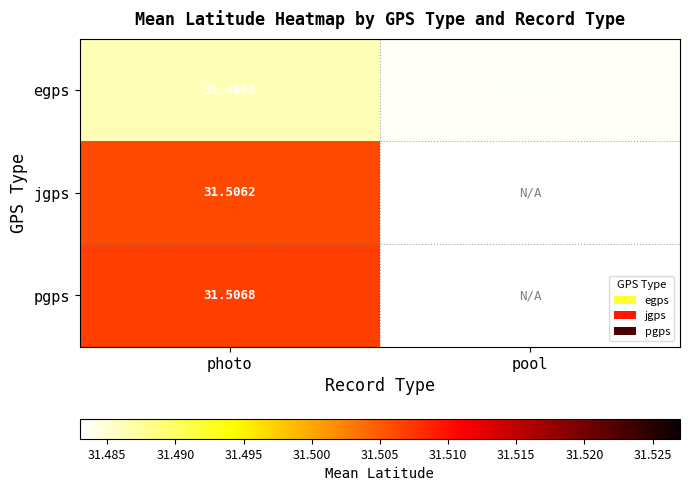

At how many categories does at least one series exceed 31?

2